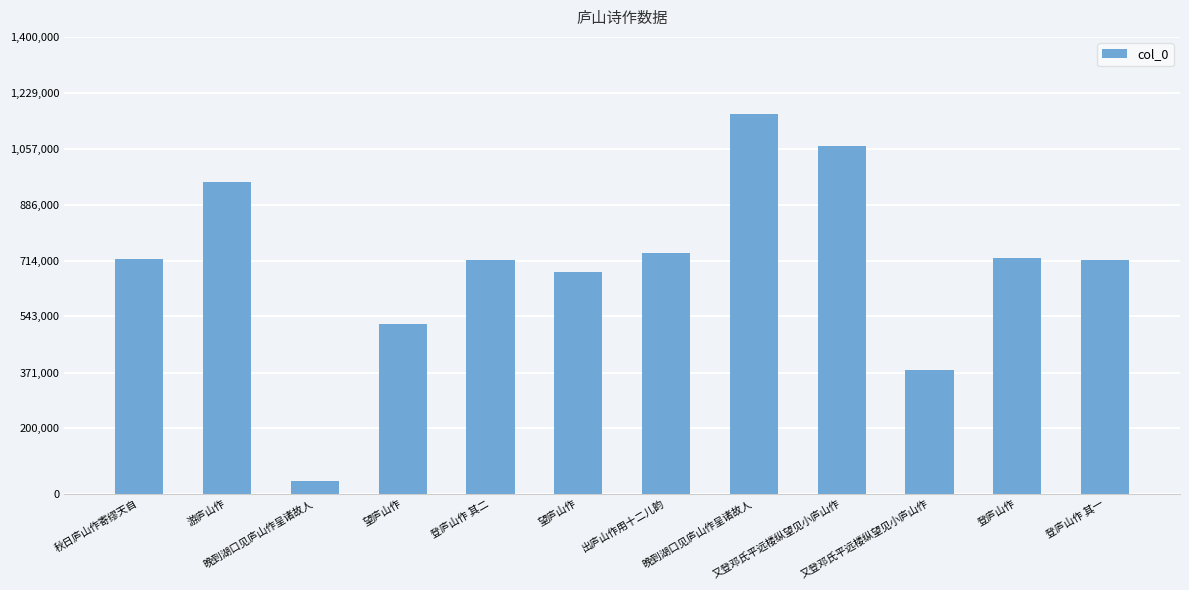

Are the bars horizontal?

No